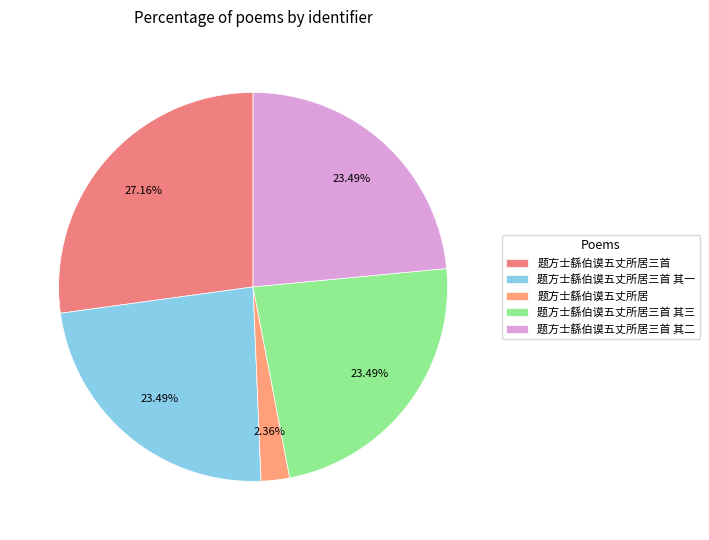

Do 题方士繇伯谟五丈所居三首 其一 and 题方士繇伯谟五丈所居三首 其二 together represent more than half of the pie?

No